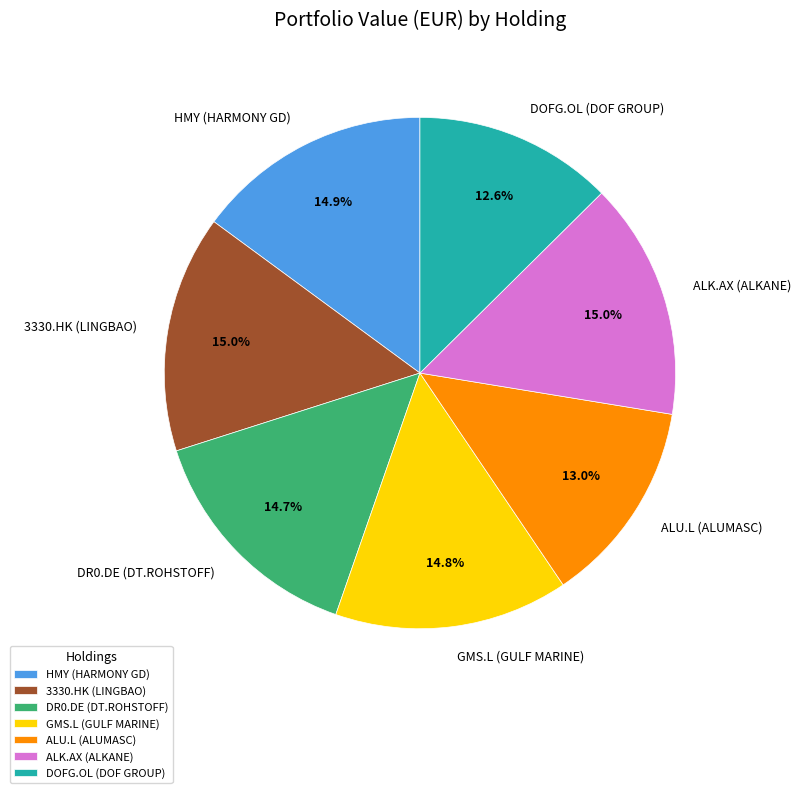

To the nearest percent, what is the average slice percentage?

14%